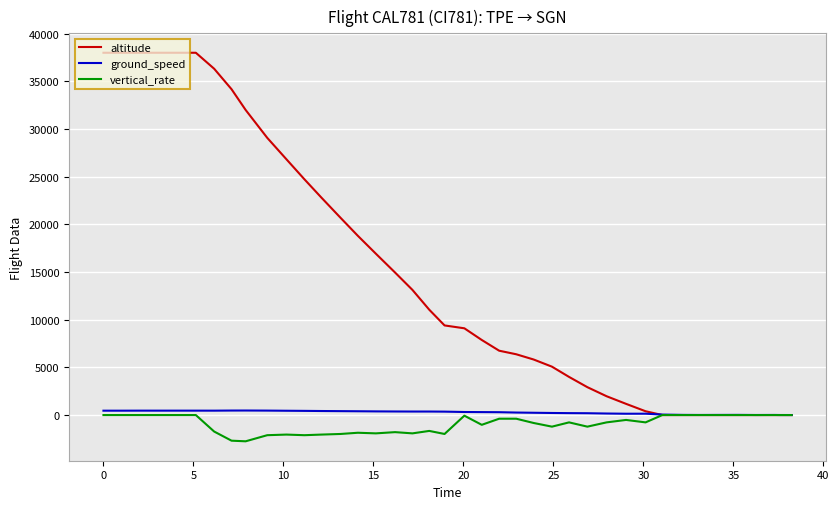

Which series ends up on top after the final intersection of altitude and ground_speed?

ground_speed